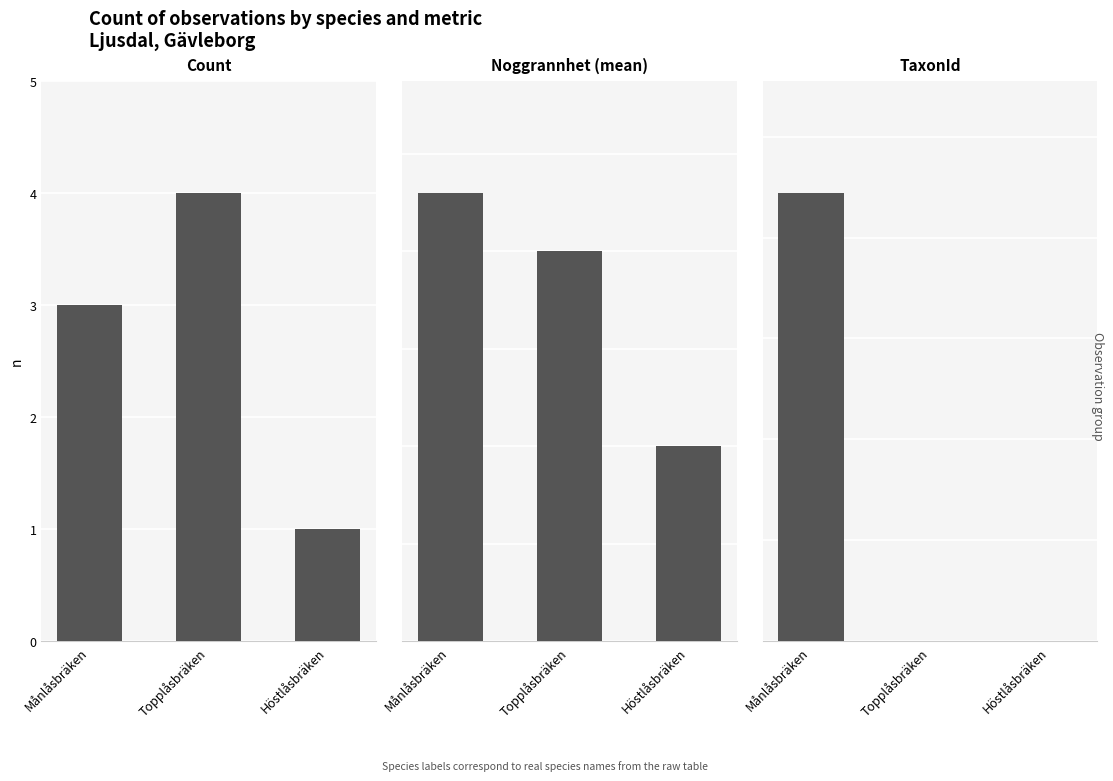

At which label does Count reach its minimum?

Höstlåsbräken